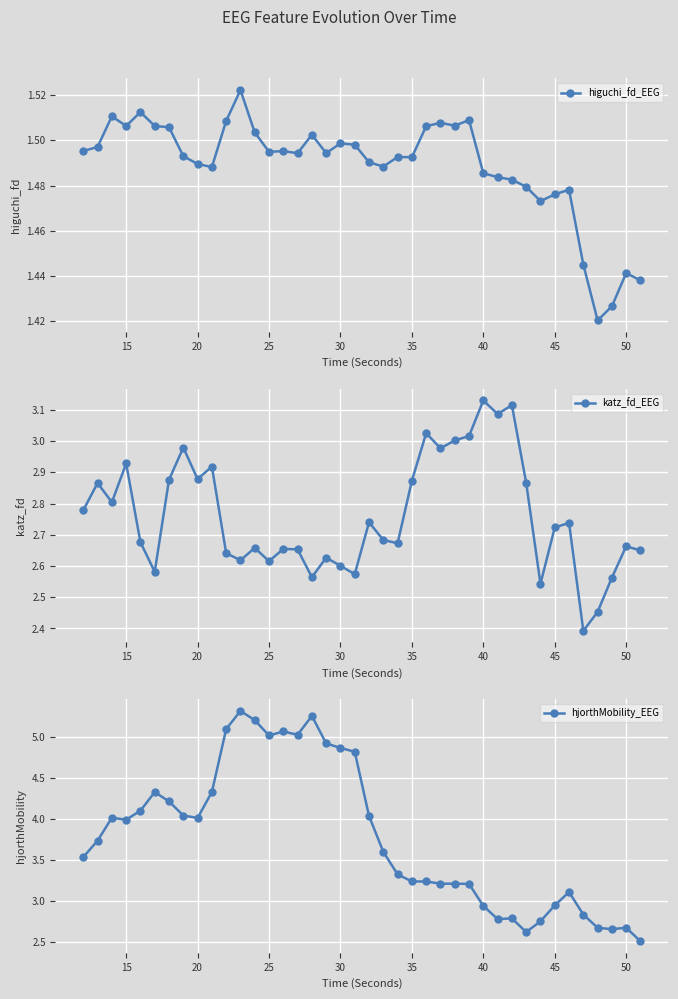

What is the minimum value for hjorthMobility_EEG?

2.5